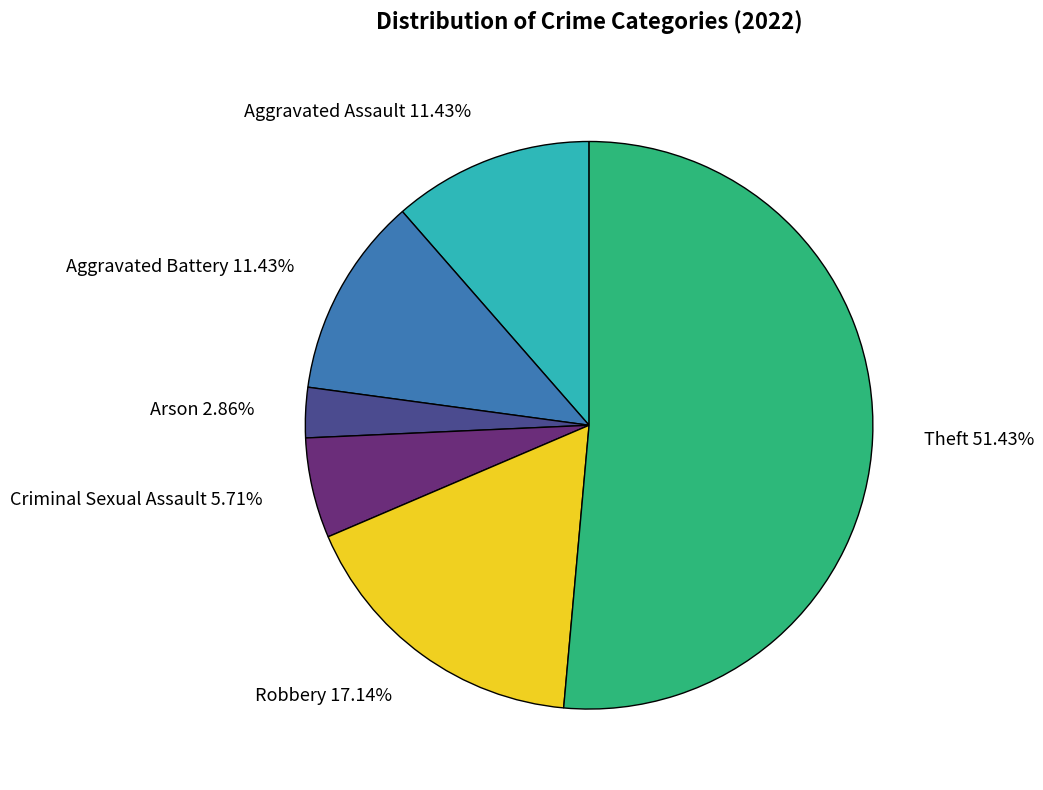

True or false: Aggravated Assault accounts for 24% of the total.

False